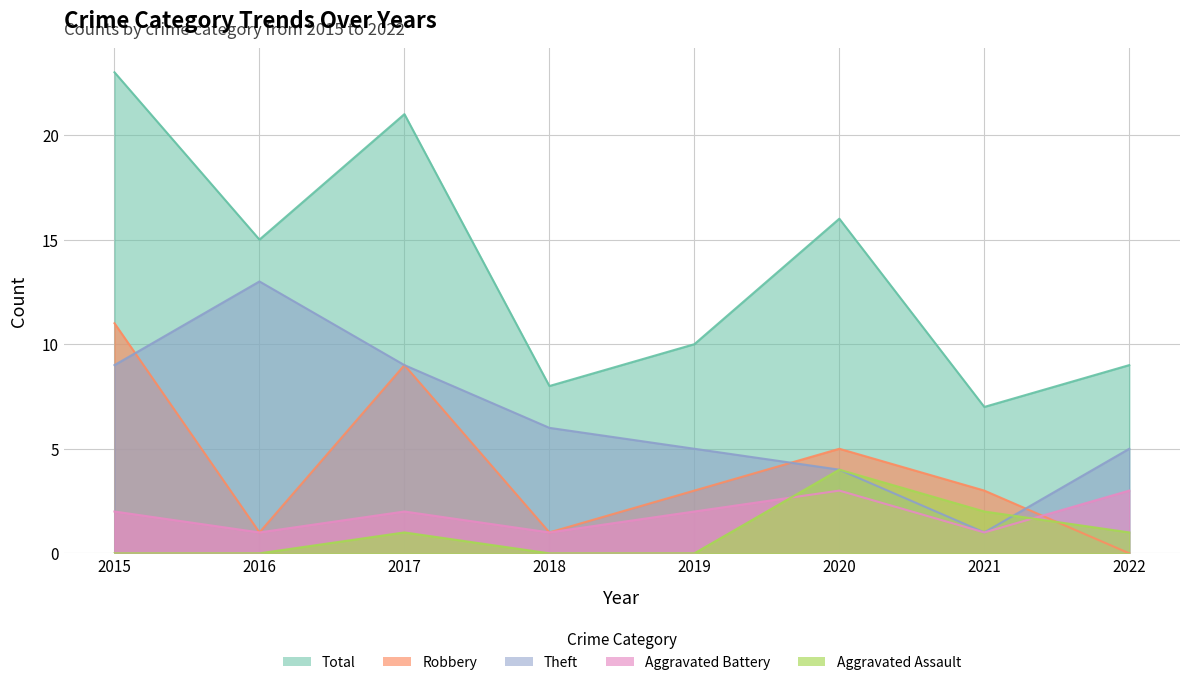

What is the difference between the second highest and minimum values in the Robbery series?

9